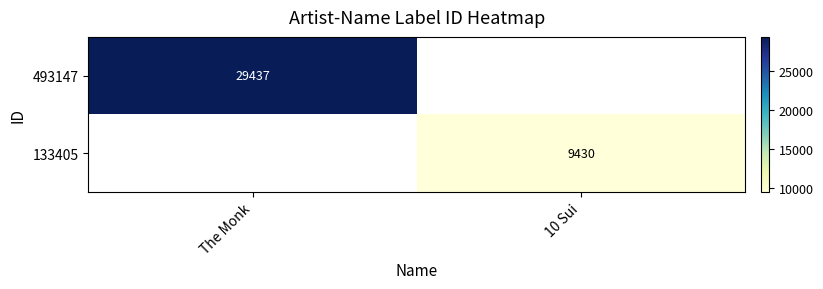

True or false: 493147 has a value of 20470 at The Monk.

False